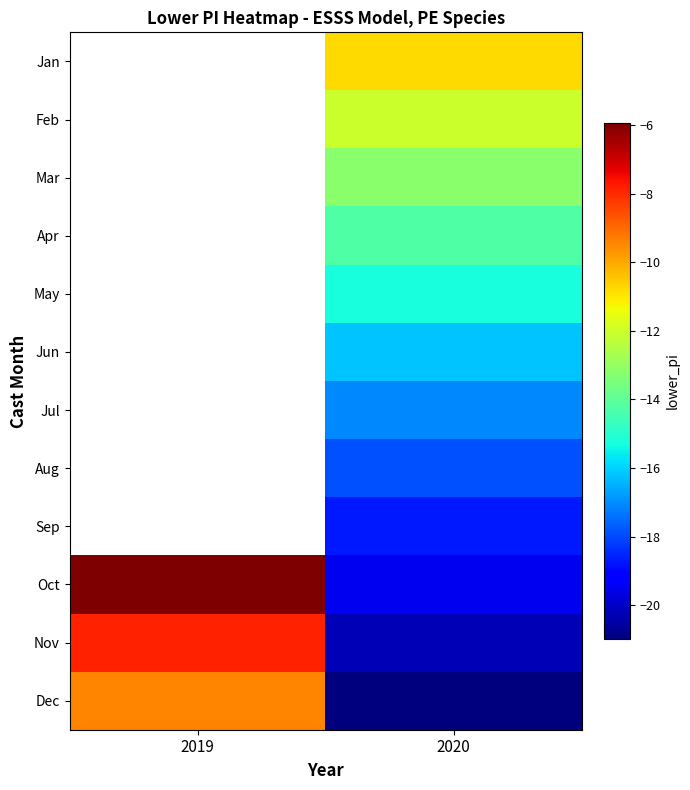

Is the value of Jun at 2020 greater than the value of Mar at 2020?

No